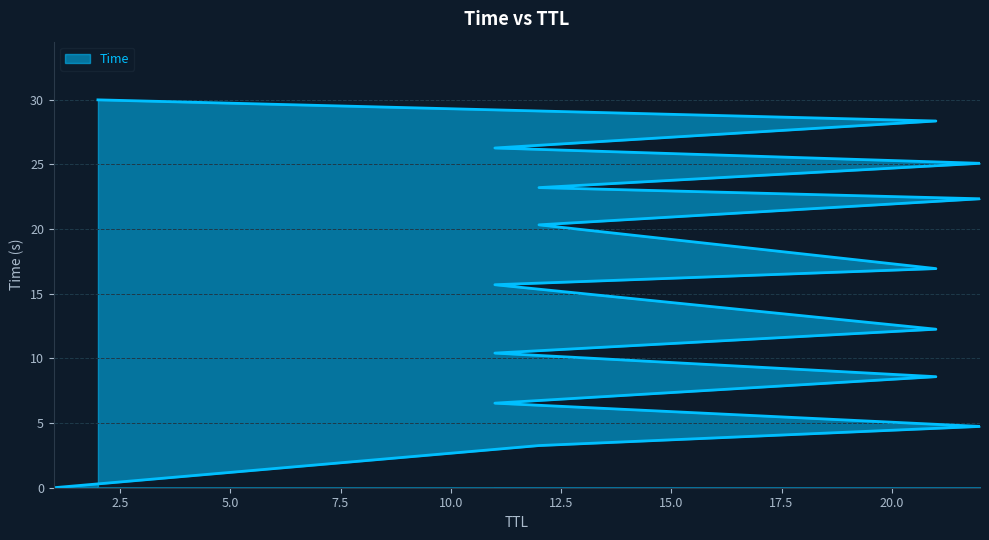

How many series are shown in this chart?

1